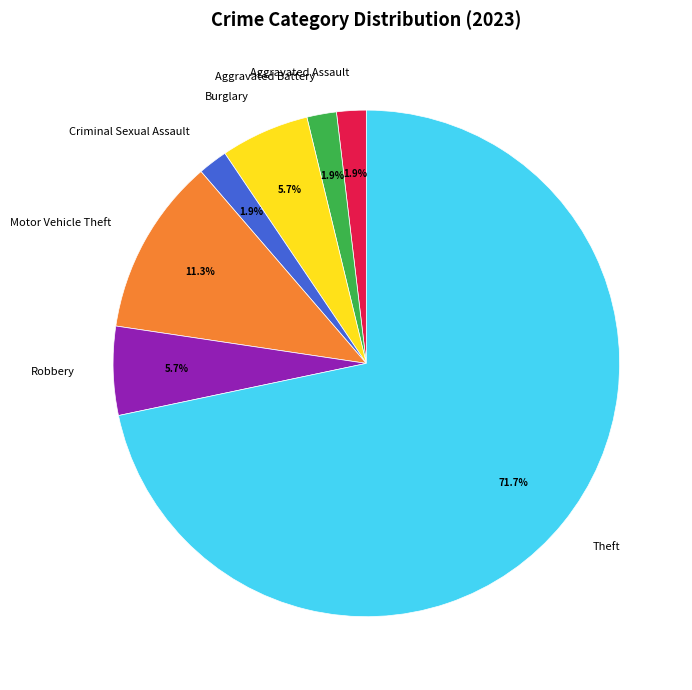

The Aggravated Assault slice represents 2% of the pie. True or false?

True